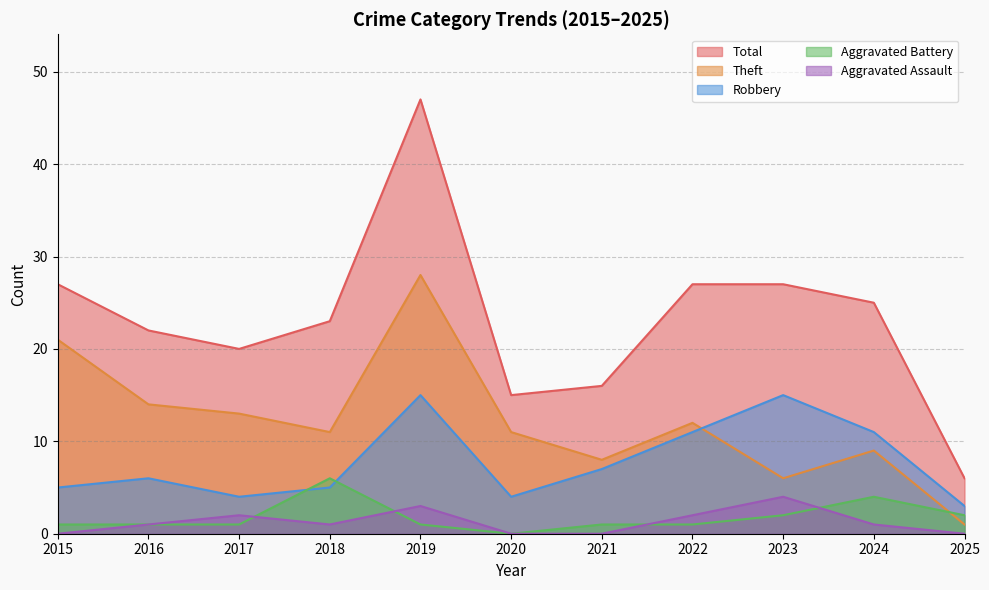

What is the approximate value of Total at 2015, to the nearest 5?

25